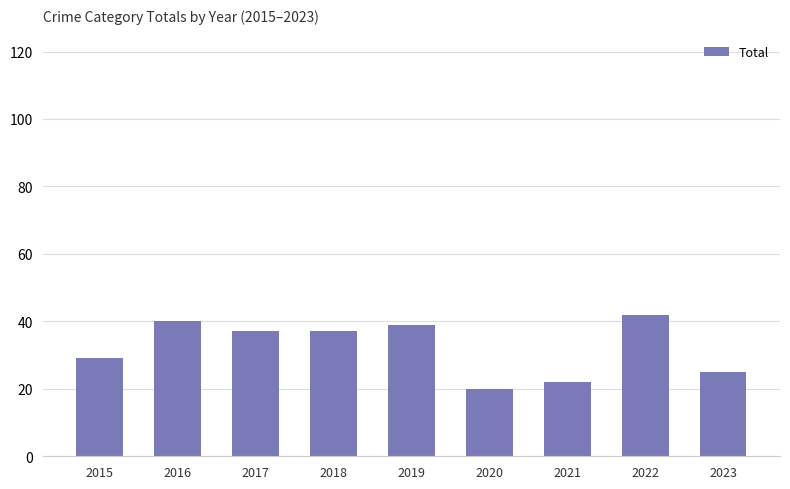

What is the ratio of the value at 2022 to the value at 2017?

1.1